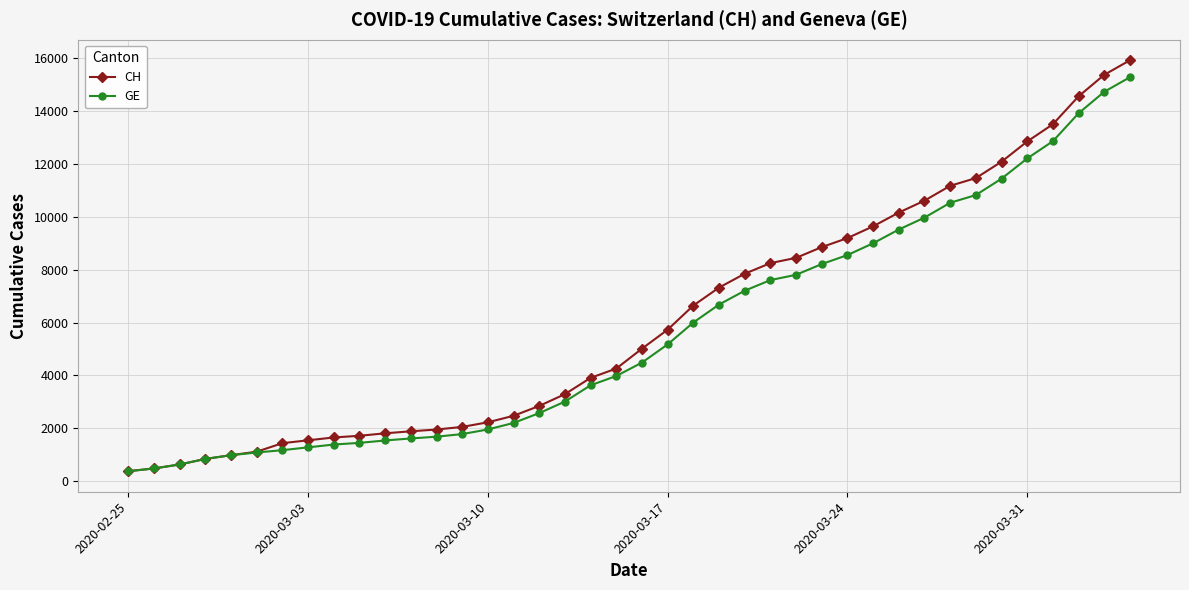

What is the smallest value displayed?

375